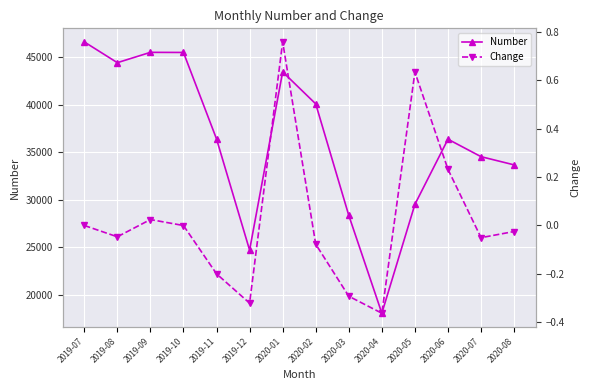

How many series are shown in this chart?

2